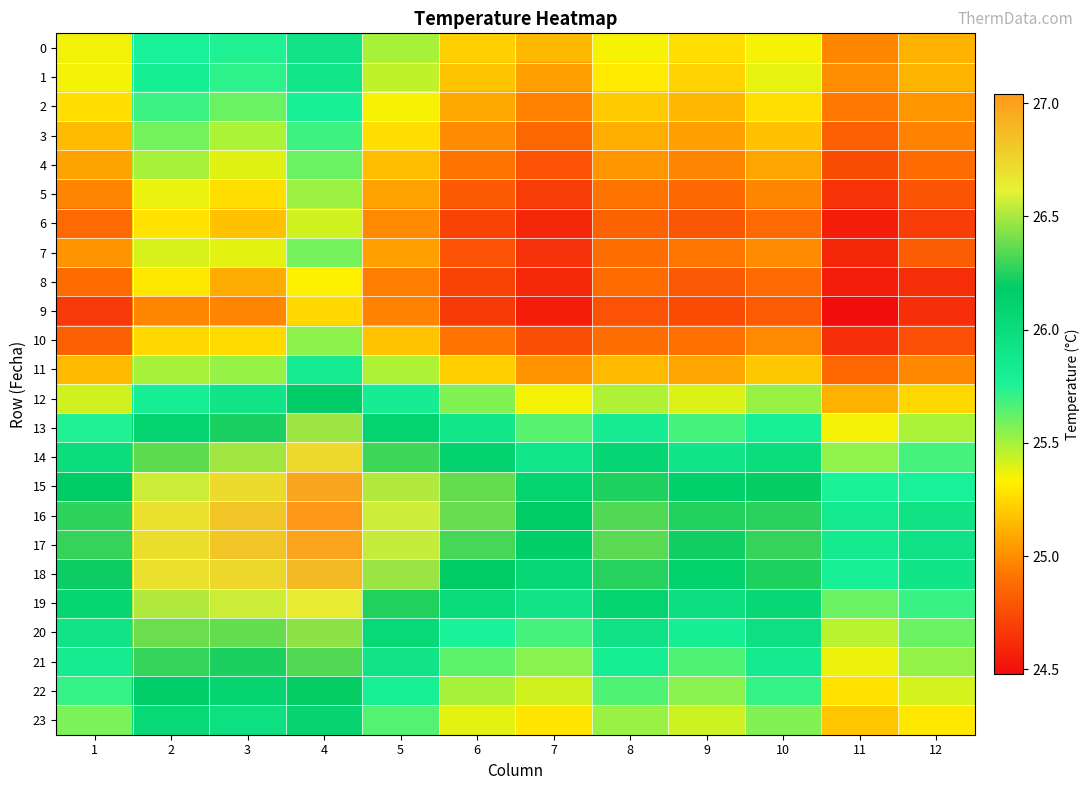

Reading left to right, extract all data points from this chart.

0: 1=25.4	2=25.8	3=25.7	4=25.9	5=25.5	6=25.2	7=25.1	8=25.3	9=25.3	10=25.4	11=25.0	12=25.1
1: 1=25.4	2=25.8	3=25.7	4=25.9	5=25.5	6=25.2	7=25.1	8=25.3	9=25.2	10=25.4	11=25.0	12=25.1
2: 1=25.3	2=25.7	3=25.6	4=25.8	5=25.3	6=25.1	7=25.0	8=25.2	9=25.1	10=25.3	11=24.9	12=25.0
3: 1=25.2	2=25.6	3=25.5	4=25.7	5=25.3	6=25.0	7=24.9	8=25.1	9=25.1	10=25.2	11=24.8	12=25.0
4: 1=25.1	2=25.5	3=25.4	4=25.6	5=25.2	6=24.9	7=24.8	8=25.0	9=25.0	10=25.1	11=24.8	12=24.9
5: 1=25.0	2=25.4	3=25.3	4=25.5	5=25.1	6=24.8	7=24.7	8=24.9	9=24.9	10=25.0	11=24.6	12=24.8
6: 1=24.9	2=25.3	3=25.2	4=25.4	5=25.0	6=24.7	7=24.6	8=24.8	9=24.8	10=24.9	11=24.6	12=24.7
7: 1=25.0	2=25.4	3=25.4	4=25.6	5=25.1	6=24.8	7=24.6	8=24.9	9=24.9	10=25.0	11=24.6	12=24.8
8: 1=24.9	2=25.3	3=25.1	4=25.3	5=24.9	6=24.7	7=24.6	8=24.9	9=24.8	10=24.9	11=24.5	12=24.6
9: 1=24.7	2=25.0	3=25.0	4=25.3	5=25.0	6=24.7	7=24.6	8=24.8	9=24.7	10=24.8	11=24.5	12=24.6
10: 1=24.8	2=25.2	3=25.3	4=25.5	5=25.2	6=24.9	7=24.8	8=24.9	9=24.9	10=25.0	11=24.6	12=24.8
11: 1=25.1	2=25.5	3=25.5	4=25.8	5=25.5	6=25.2	7=25.0	8=25.1	9=25.1	10=25.2	11=24.9	12=25.0
12: 1=25.4	2=25.8	3=25.9	4=26.2	5=25.8	6=25.6	7=25.4	8=25.5	9=25.4	10=25.5	11=25.1	12=25.2
13: 1=25.7	2=26.1	3=26.2	4=26.5	5=26.1	6=25.9	7=25.6	8=25.8	9=25.7	10=25.8	11=25.4	12=25.5
14: 1=26.0	2=26.4	3=26.5	4=26.7	5=26.3	6=26.1	7=25.9	8=26.1	9=25.9	10=26.0	11=25.5	12=25.7
15: 1=26.2	2=26.6	3=26.7	4=27.0	5=26.5	6=26.4	7=26.1	8=26.2	9=26.1	10=26.2	11=25.8	12=25.8
16: 1=26.3	2=26.7	3=26.8	4=27.0	5=26.6	6=26.4	7=26.2	8=26.3	9=26.2	10=26.3	11=25.9	12=25.9
17: 1=26.3	2=26.7	3=26.8	4=27.0	5=26.6	6=26.3	7=26.1	8=26.4	9=26.2	10=26.3	11=25.8	12=25.9
18: 1=26.2	2=26.7	3=26.7	4=26.9	5=26.5	6=26.2	7=26.1	8=26.3	9=26.1	10=26.2	11=25.8	12=25.9
19: 1=26.1	2=26.5	3=26.6	4=26.6	5=26.2	6=26.0	7=25.9	8=26.1	9=26.0	10=26.1	11=25.6	12=25.7
20: 1=25.9	2=26.4	3=26.4	4=26.4	5=26.0	6=25.8	7=25.7	8=25.9	9=25.8	10=26.0	11=25.5	12=25.6
21: 1=25.8	2=26.3	3=26.2	4=26.3	5=25.9	6=25.6	7=25.6	8=25.8	9=25.7	10=25.8	11=25.4	12=25.5
22: 1=25.7	2=26.2	3=26.1	4=26.2	5=25.8	6=25.5	7=25.4	8=25.7	9=25.6	10=25.7	11=25.3	12=25.4
23: 1=25.6	2=26.0	3=26.0	4=26.1	5=25.7	6=25.4	7=25.3	8=25.5	9=25.4	10=25.6	11=25.2	12=25.3